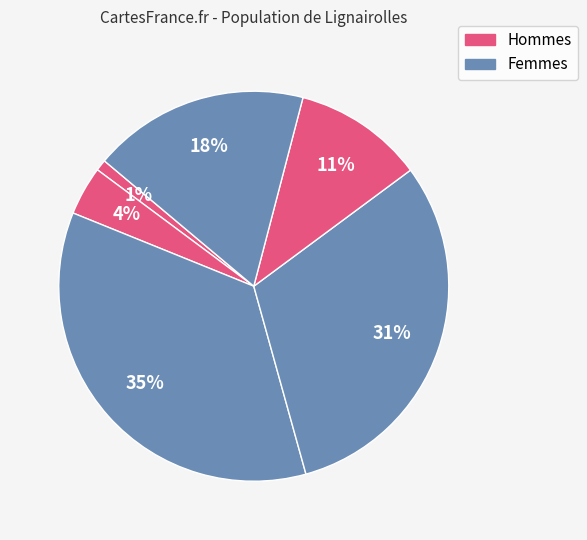

Count the number of slices in the pie.

6